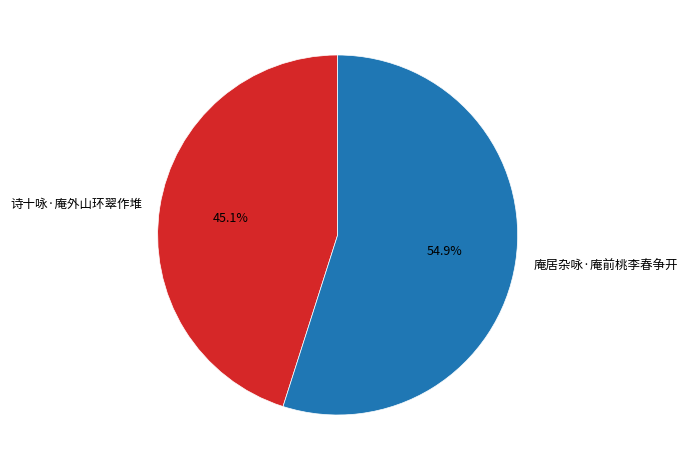

What is the largest slice in the pie chart?

庵居杂咏·庵前桃李春争开